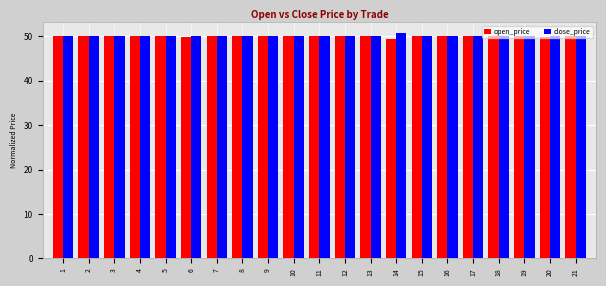

Is it true that open_price equals 85.4 at 19?

False